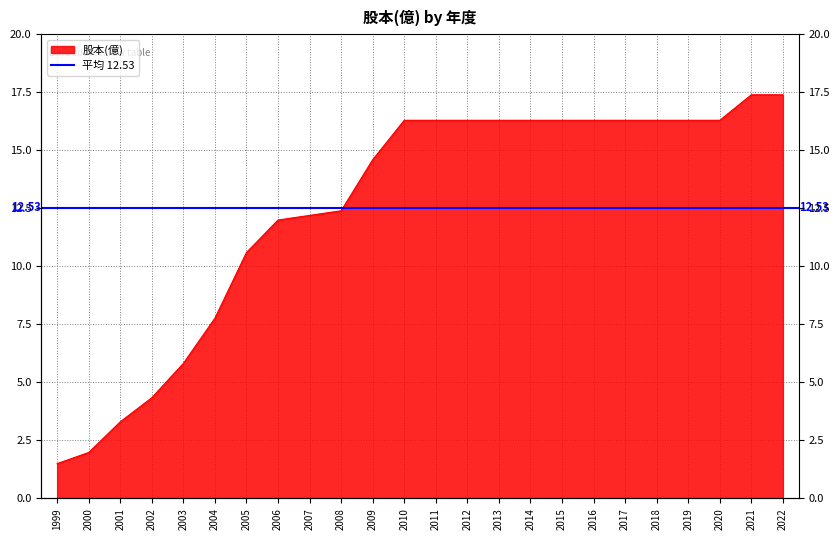

Which label corresponds to the largest value in the chart?

2021